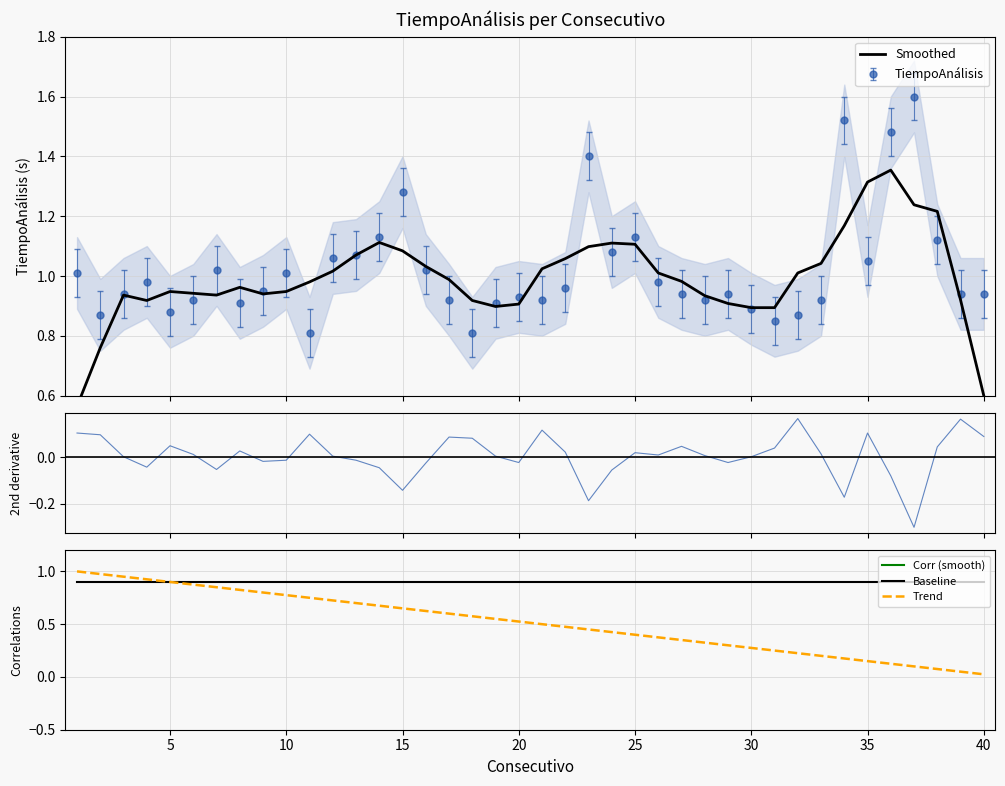

True or false: Trend and 2nd derivative intersect in this chart.

True